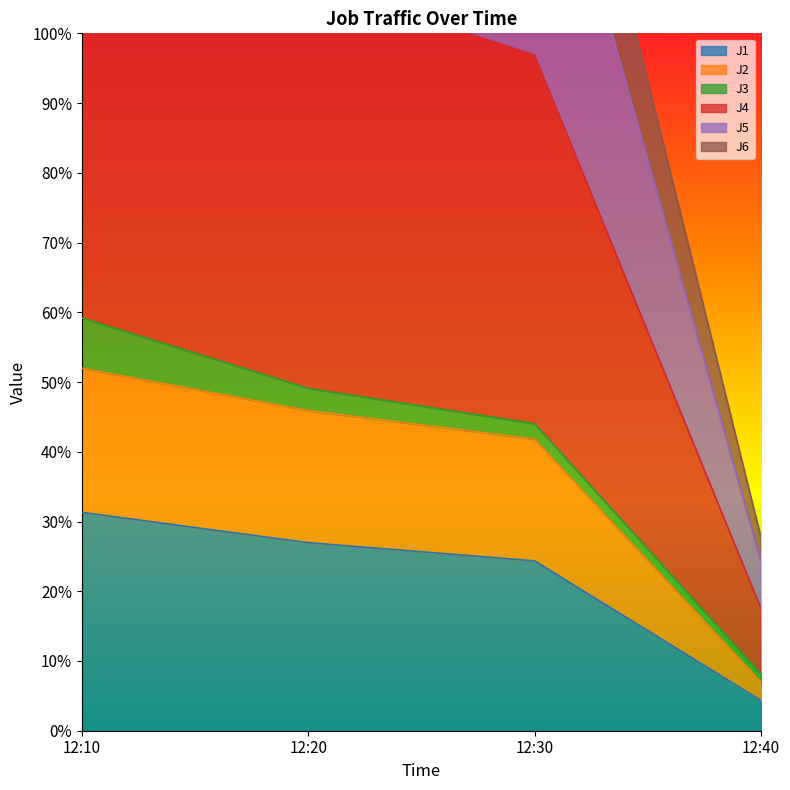

Where is J1 nearest to the value 17?

12:30